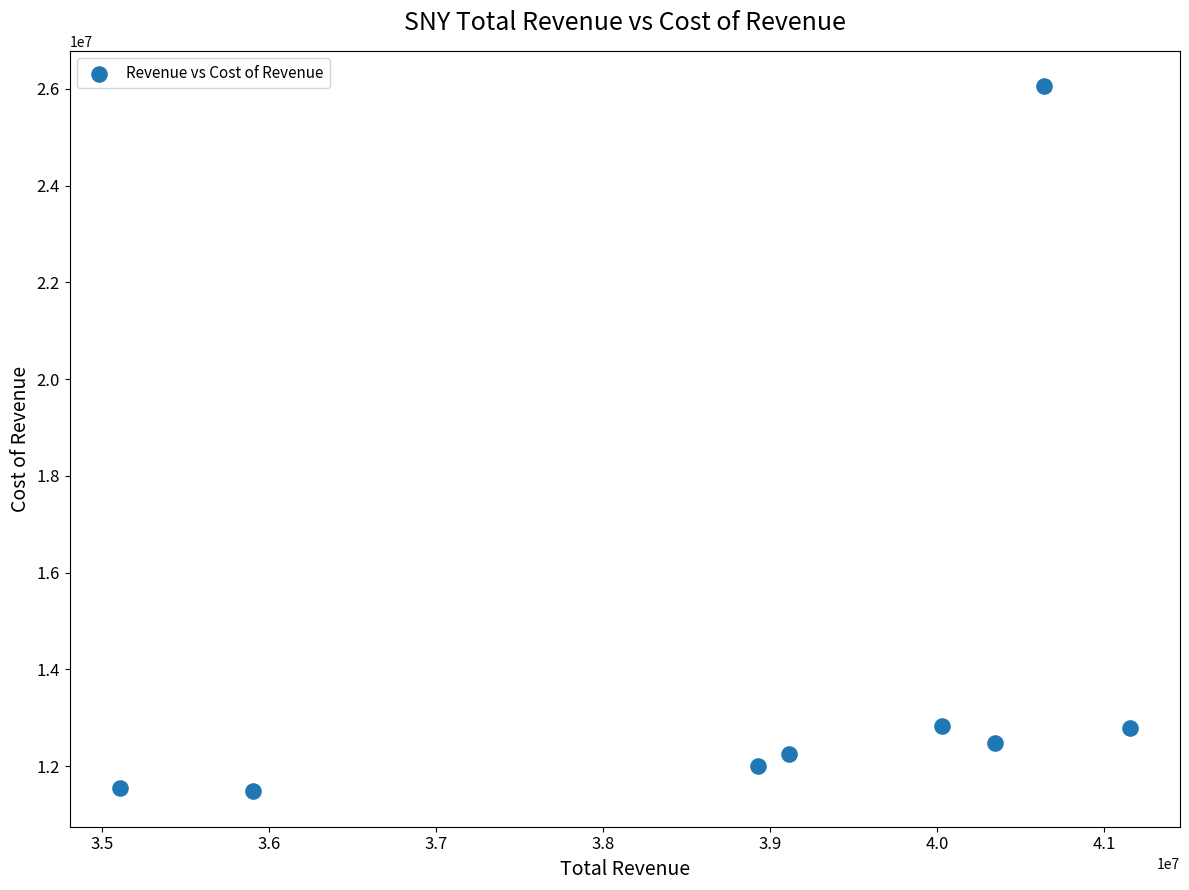

What is the average Y value?

13931550